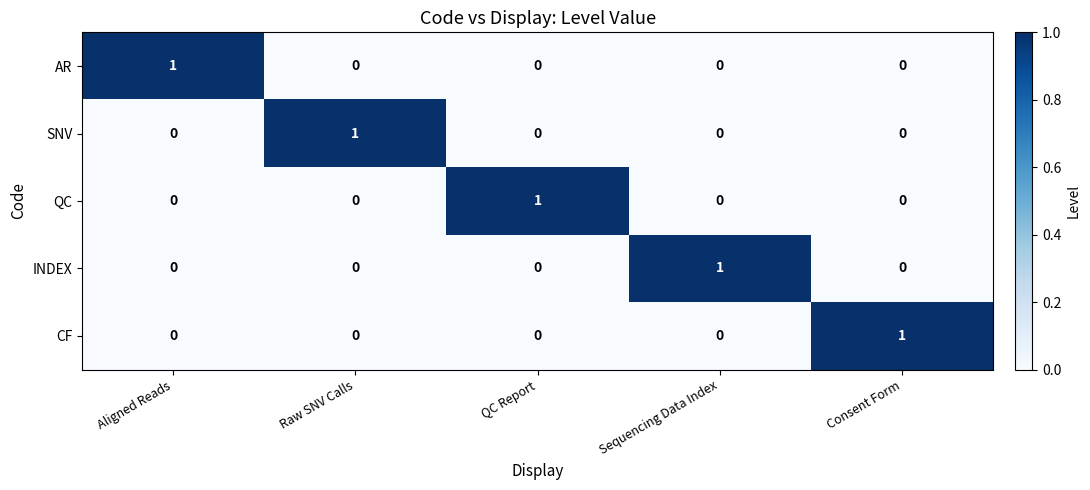

At how many categories does at least one series exceed 0?

5